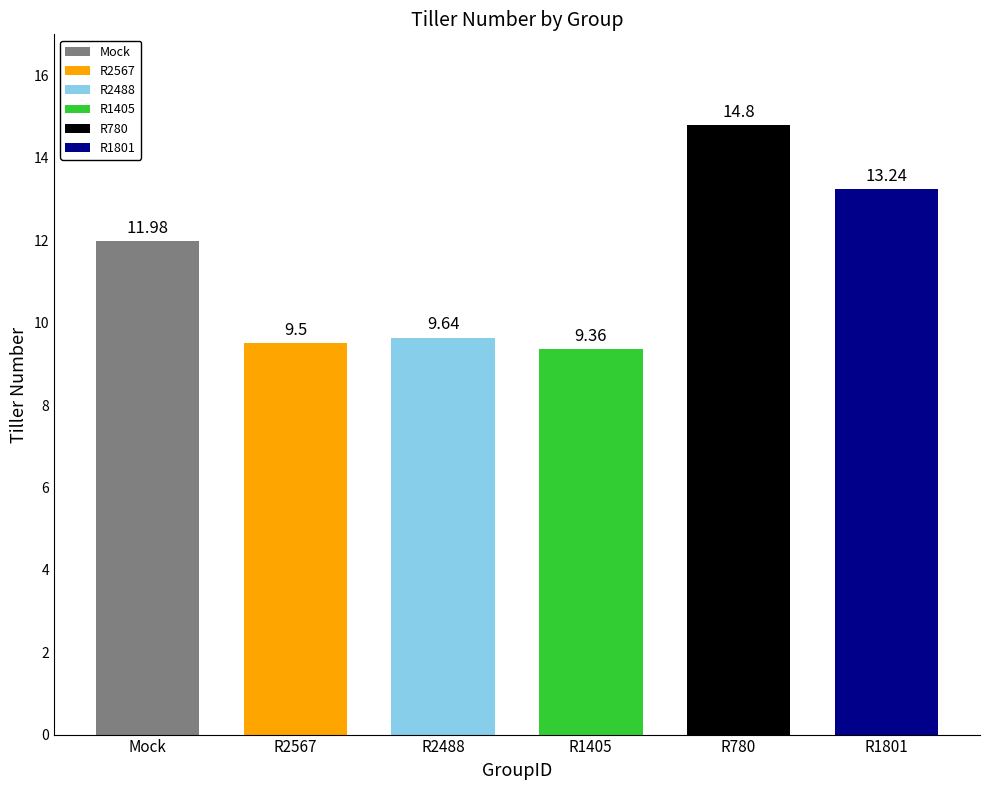

How many data points are less than 11?

3